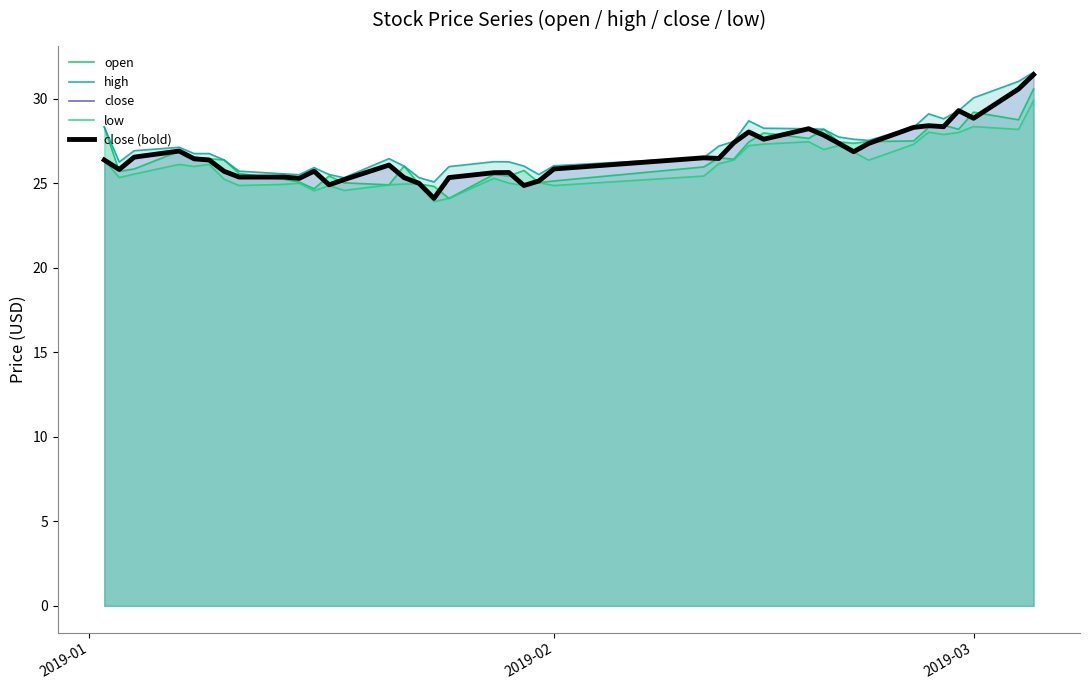

In low, how many points are higher than both neighbors (excluding endpoints)?

10